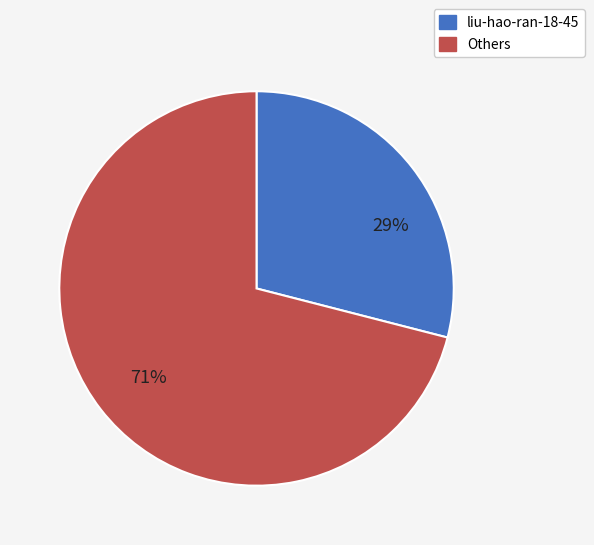

To the nearest percent, what is the average slice percentage?

50%